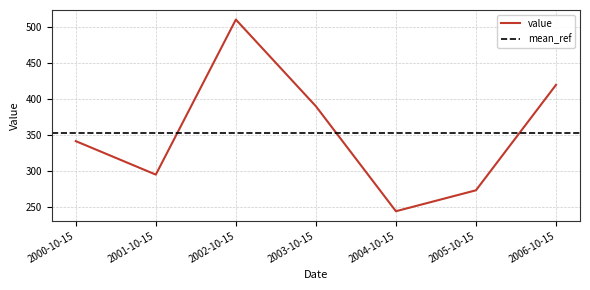

Rank the categories by value from highest to lowest.

2002-10-15, 2006-10-15, 2003-10-15, 2000-10-15, 2001-10-15, 2005-10-15, 2004-10-15